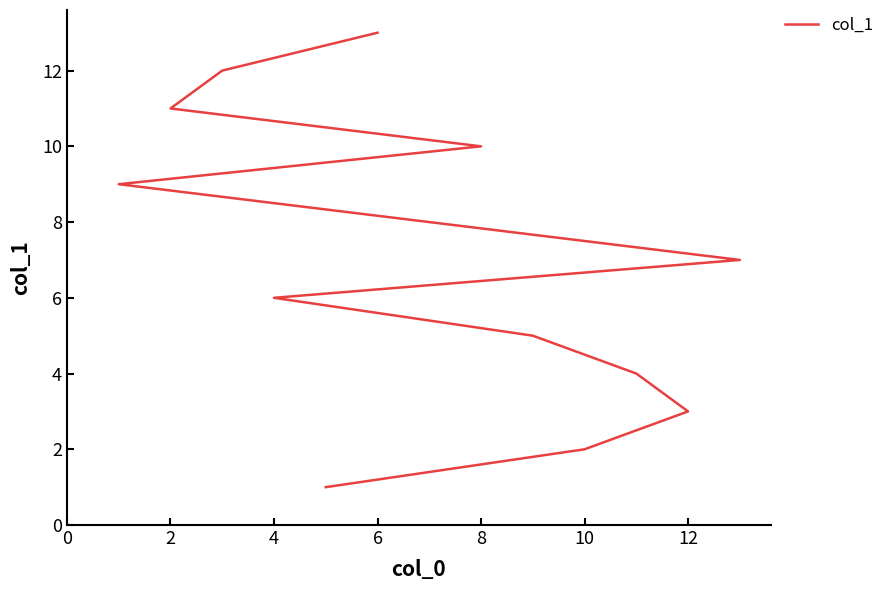

True or false: the data shows 7 at 6.

False